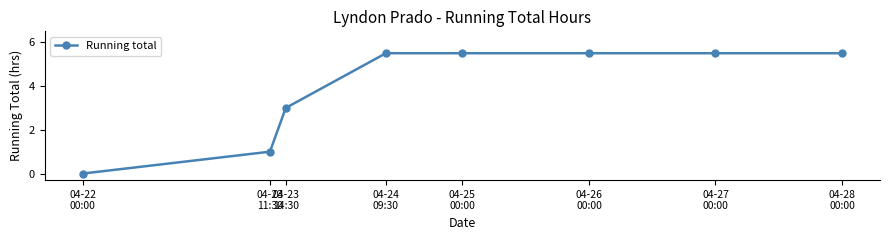

What is the value of the 5th point from the left?

5.5